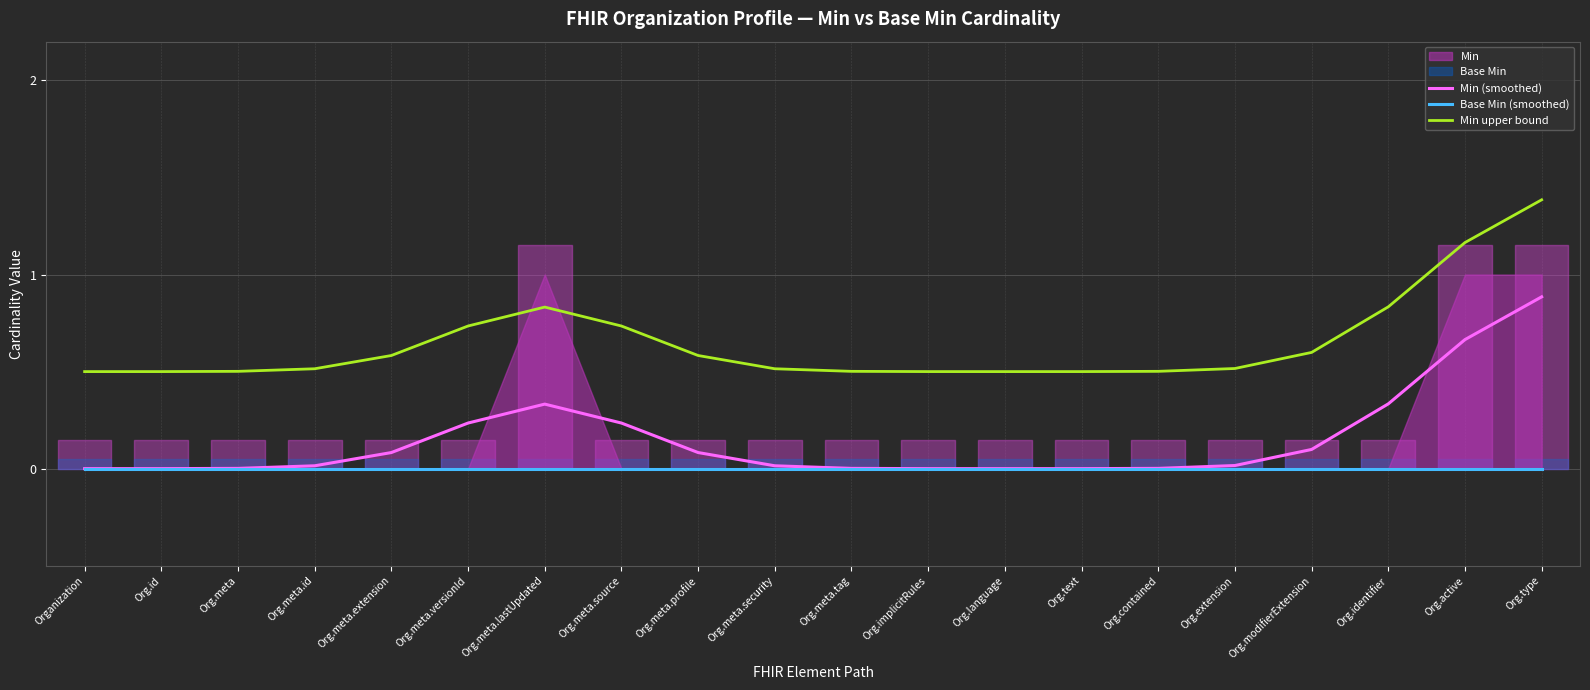

At which label is Min upper bound closest to 0?

Organization